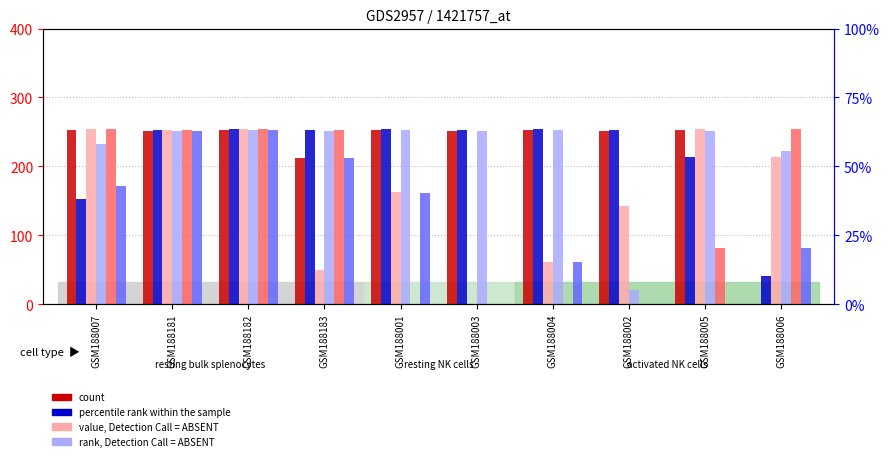

How many bars are there in total?

60